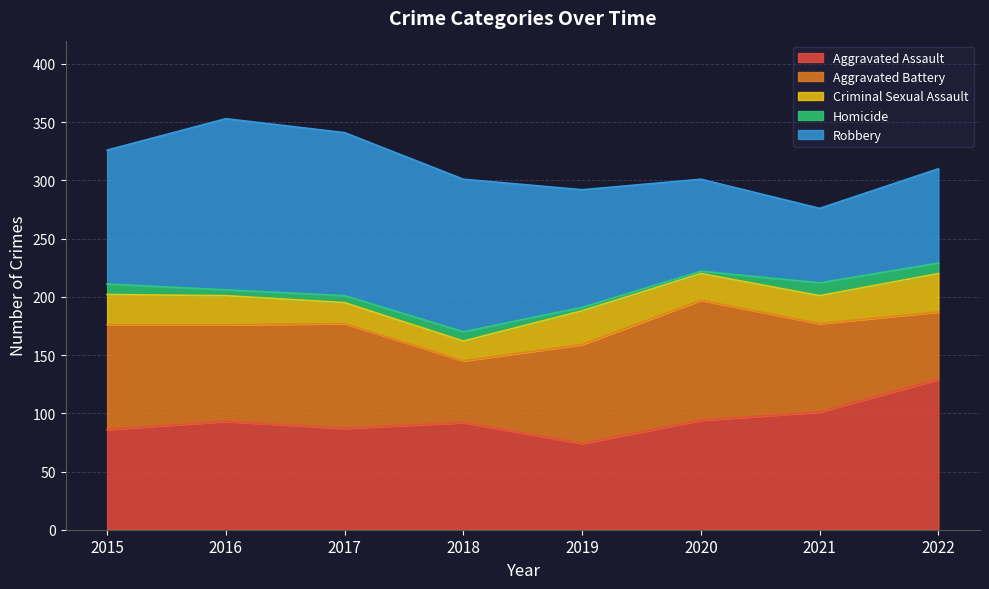

Where does the Aggravated Assault series first go above 93?

2020